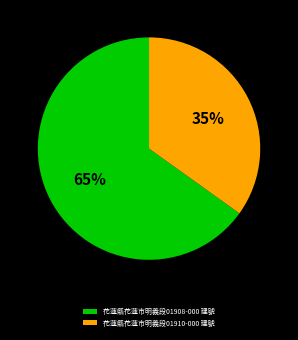

Is it true that 花蓮縣花蓮市明義段01908-000 建號 is 72% of the pie?

False